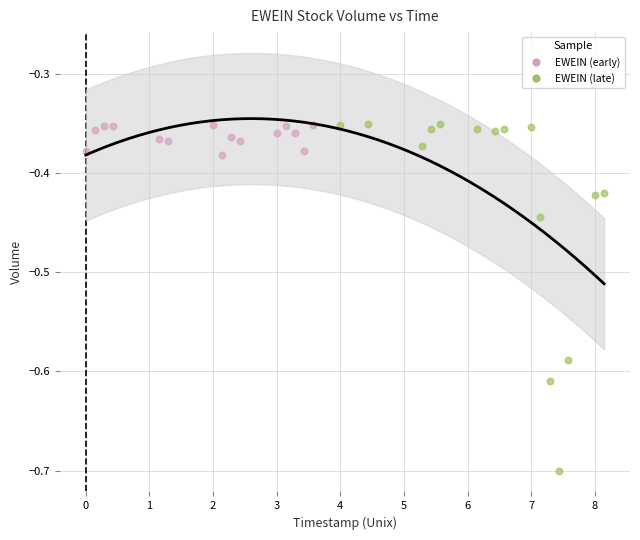

What are all the series names shown in the legend?

EWEIN (early), EWEIN (late)